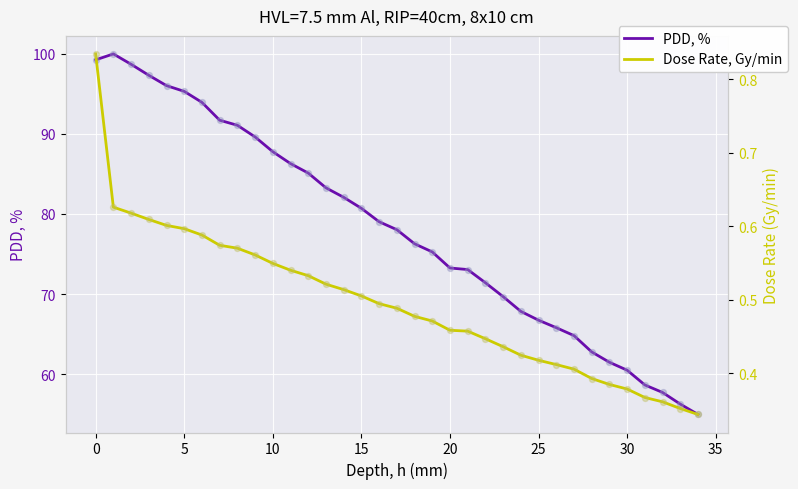

Which series reaches the minimum Y coordinate?

Dose Rate, Gy/min